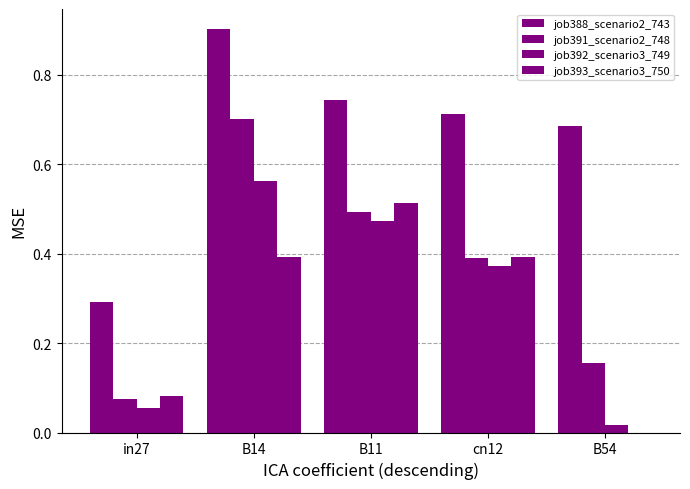

List the series in order of their peak value, highest first.

job388_scenario2_743, job391_scenario2_748, job392_scenario3_749, job393_scenario3_750